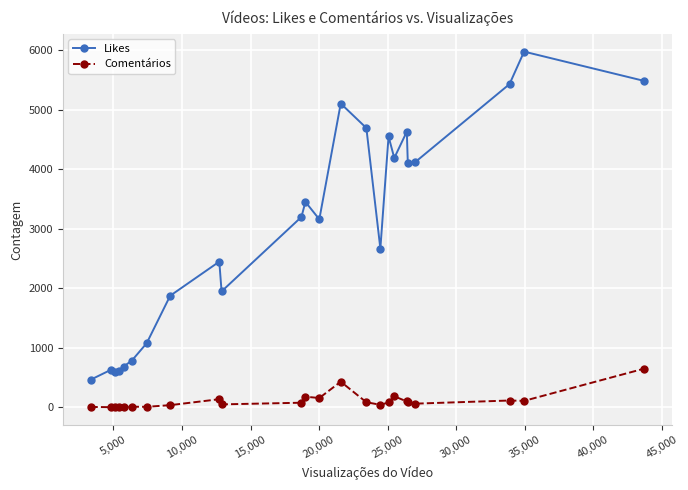

True or false: Comentários and Likes cross at least once.

False